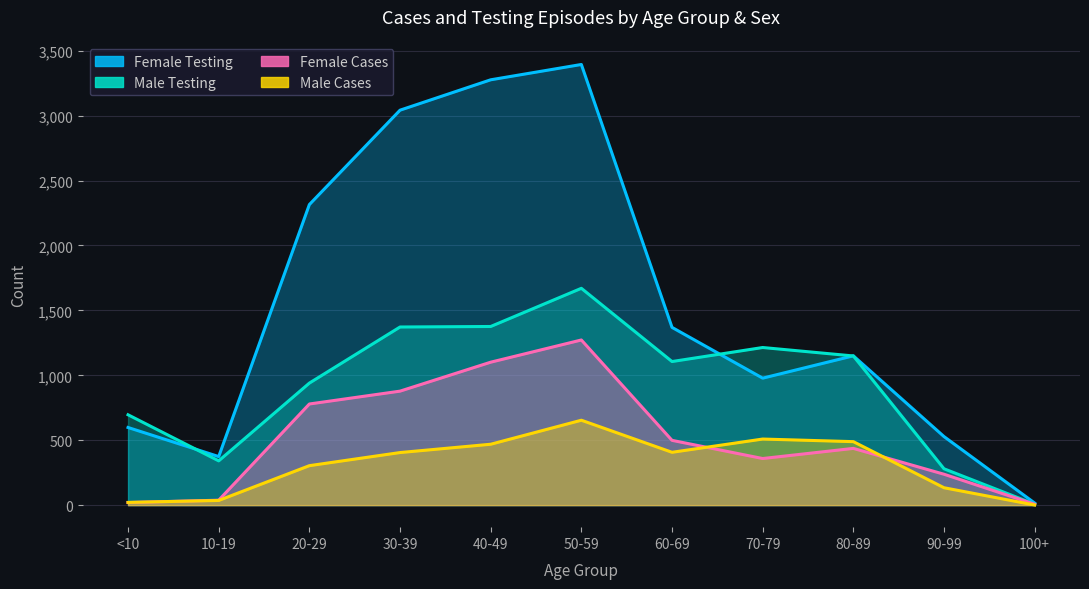

What is the difference between the highest and lowest values at <10?

676